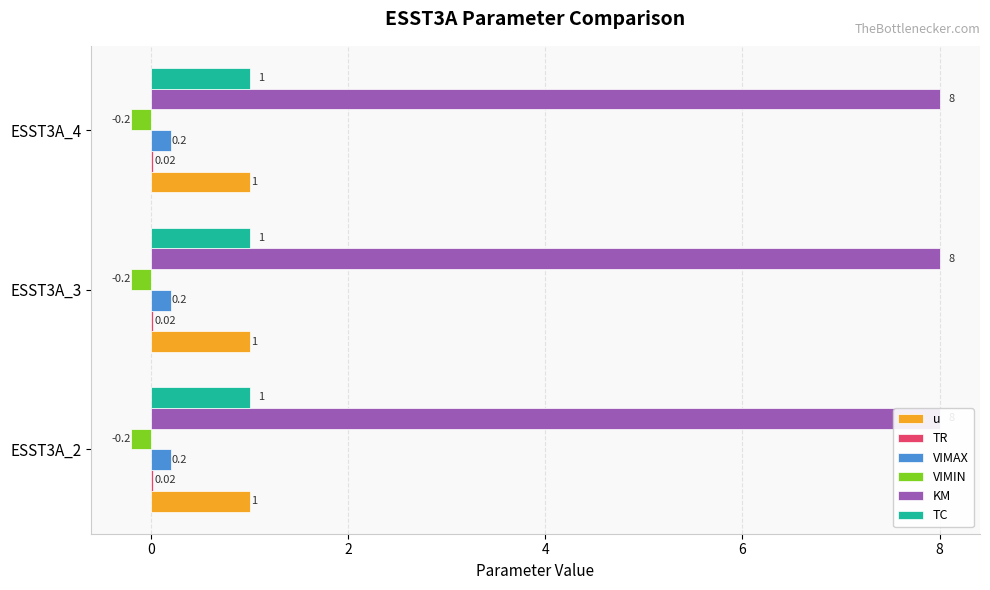

The KM series shows 8.0 at ESST3A_3. True or false?

True